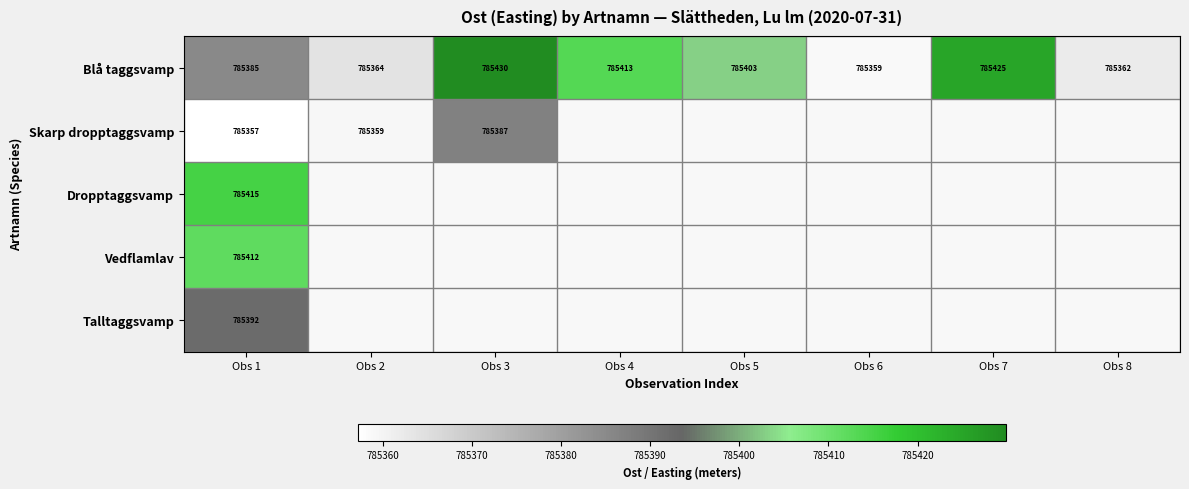

Where is Blå taggsvamp nearest to the value 785394?

Obs 1